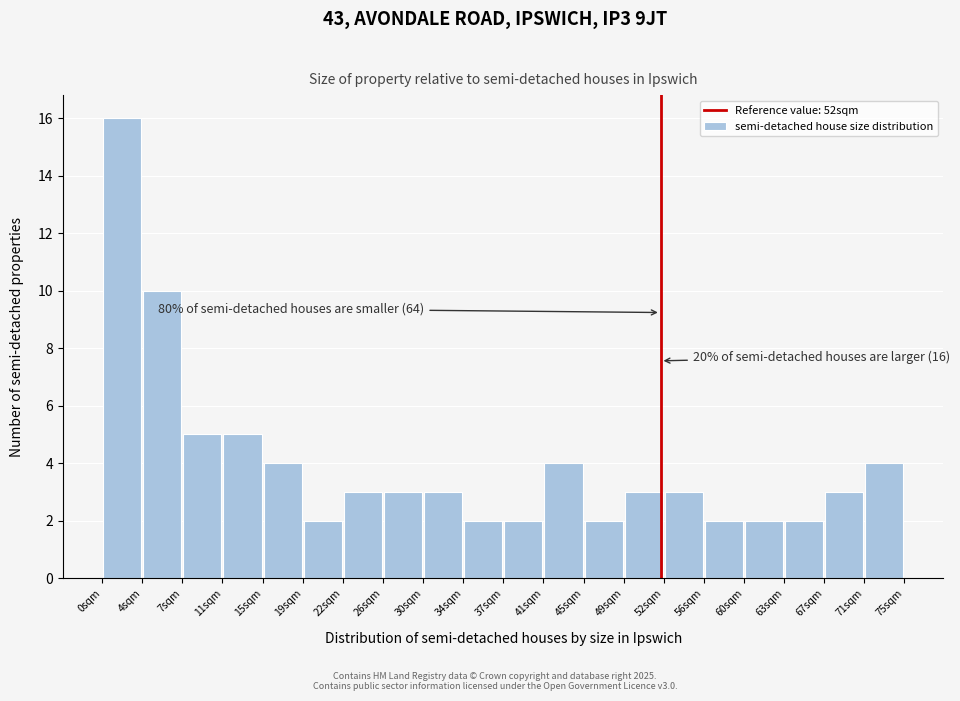

Which range on the x-axis has the tallest bar?

0.0 to 3.5